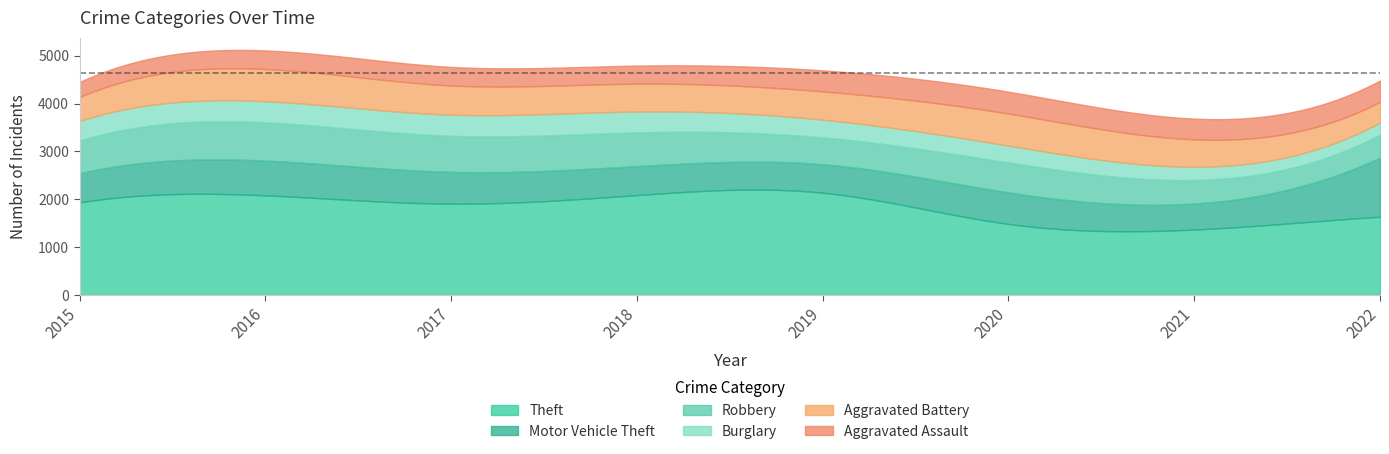

Is it true that Aggravated Assault equals 456 at 2020?

True